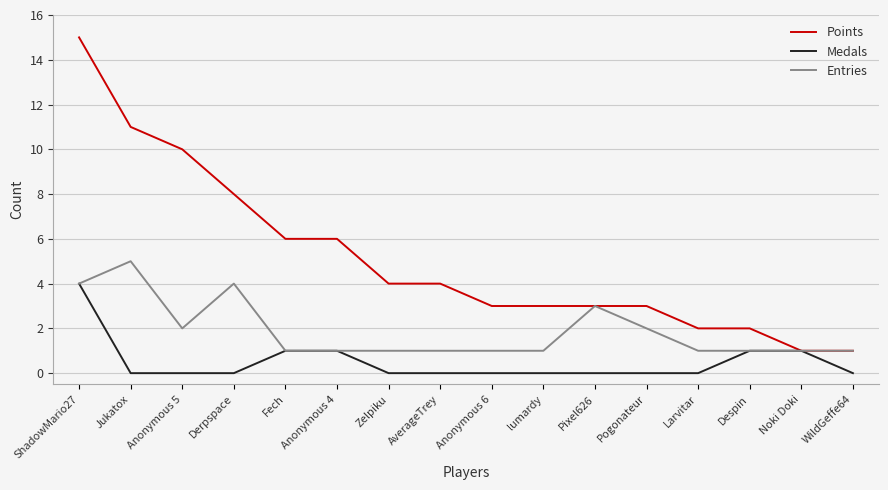

List the series in order of their peak value, lowest first.

Medals, Entries, Points